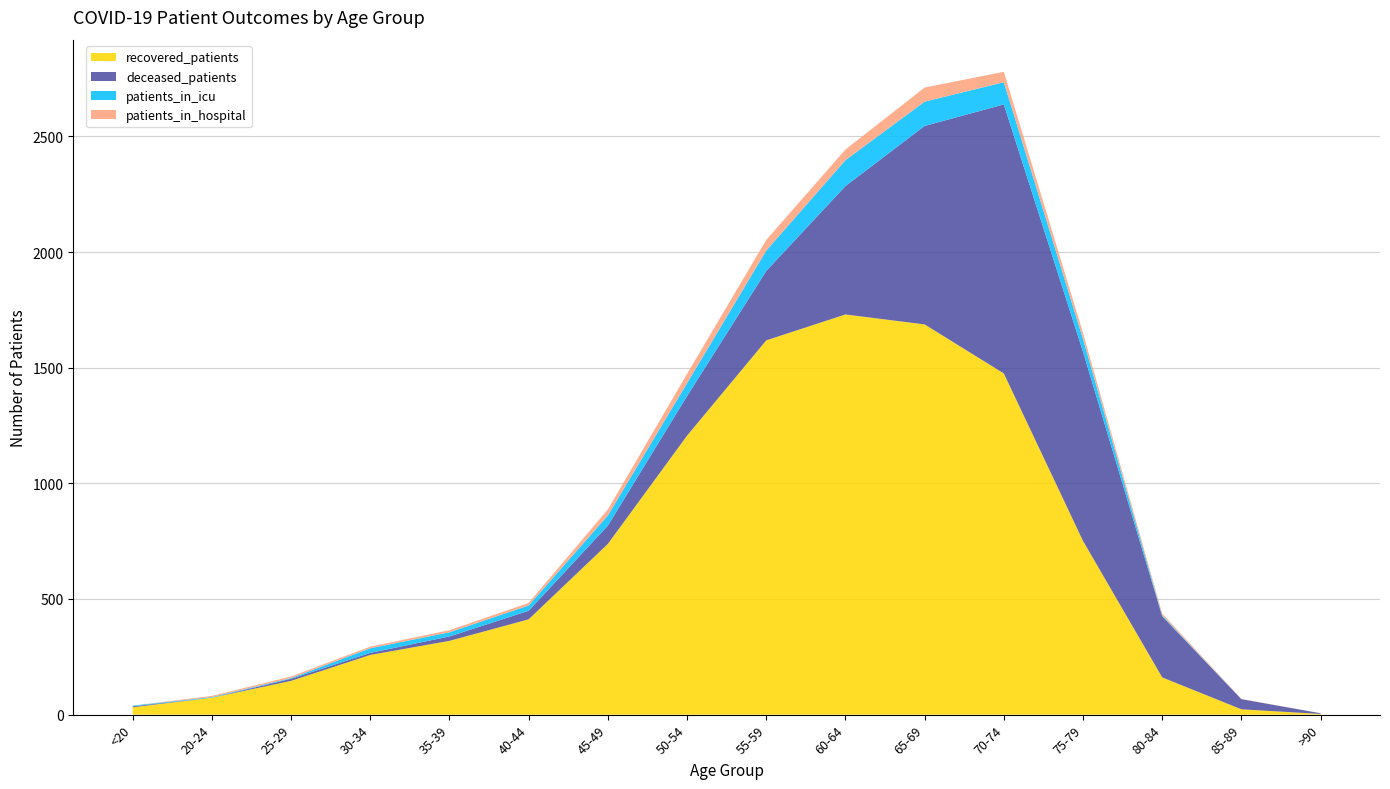

Between which two adjacent categories do deceased_patients and patients_in_hospital first intersect?

<20 and 20-24